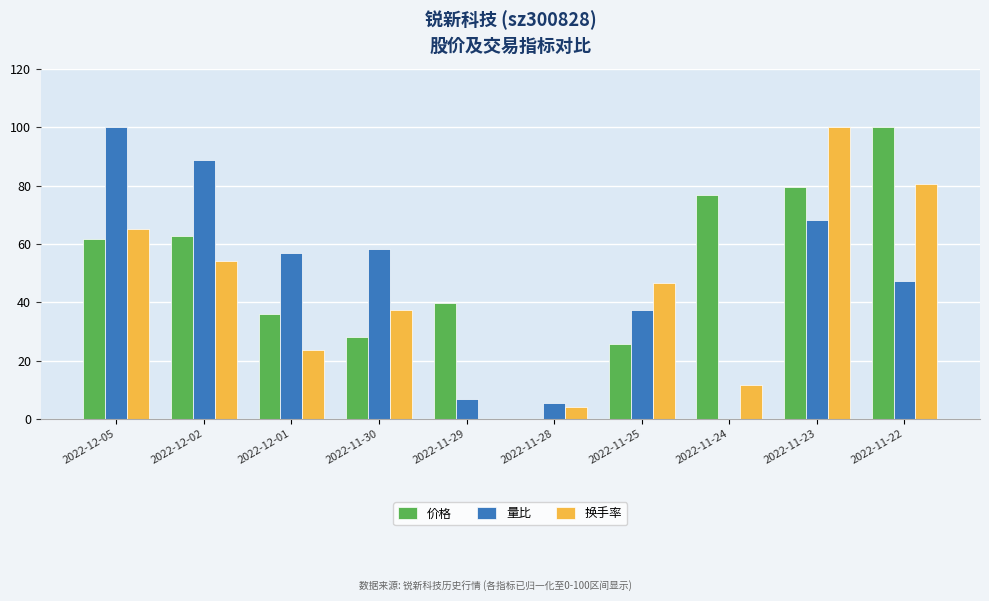

The value of 换手率 at 2022-11-23 is 35.3. True or false?

False